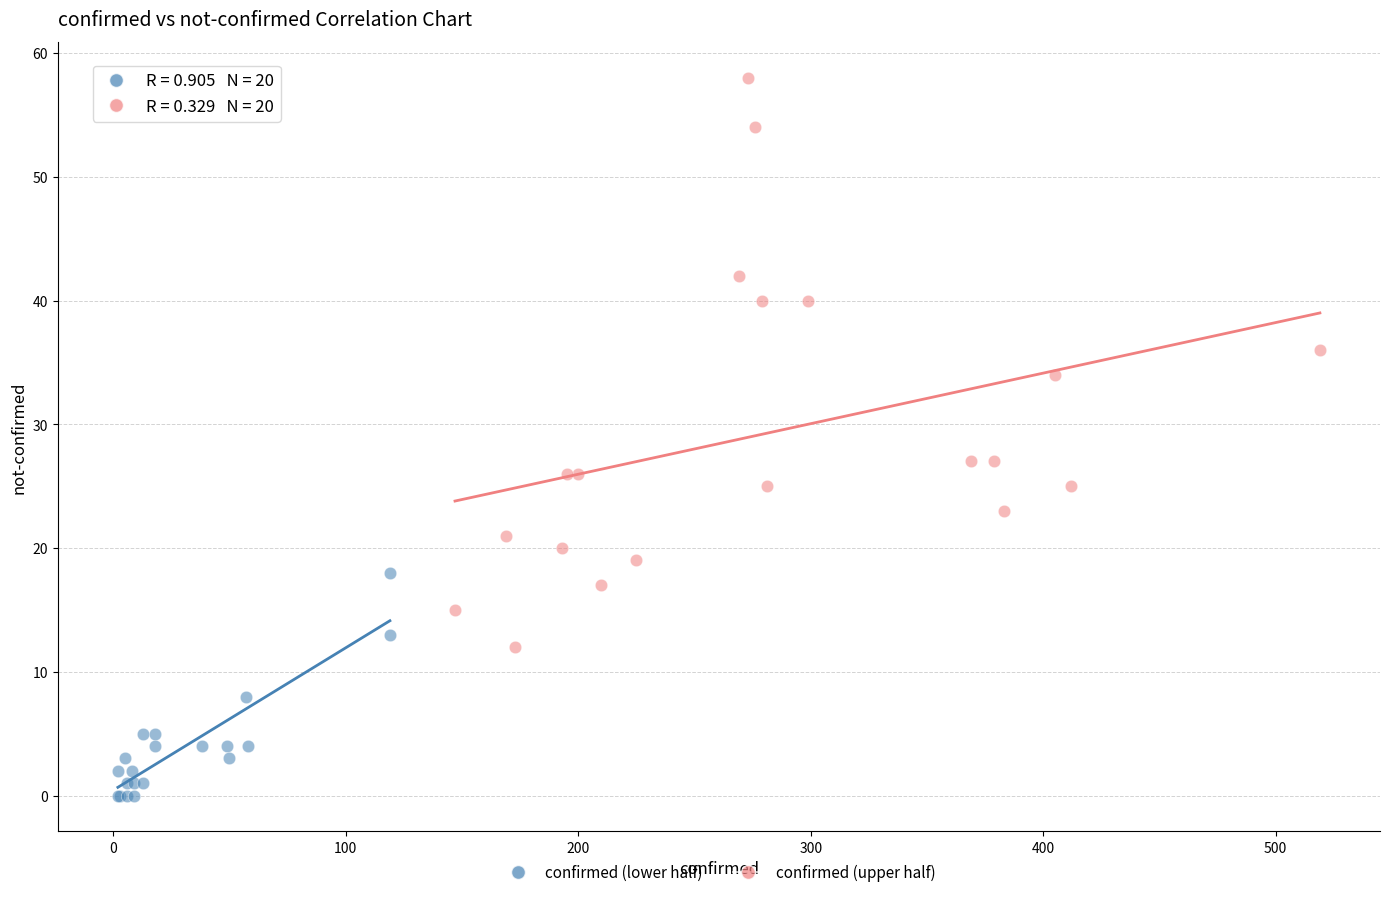

Which series has the largest Y range (max minus min)?

confirmed (upper half)